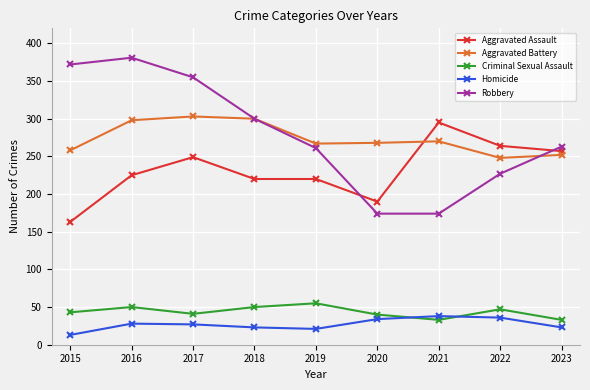

Where is the first local maximum for Robbery?

2016